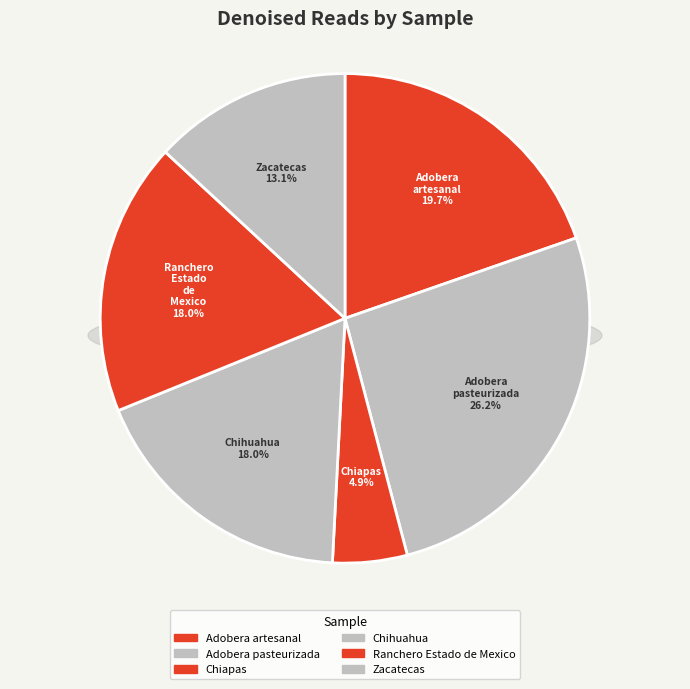

What percentage is NOT represented by Adobera_artesanal?

80.3%